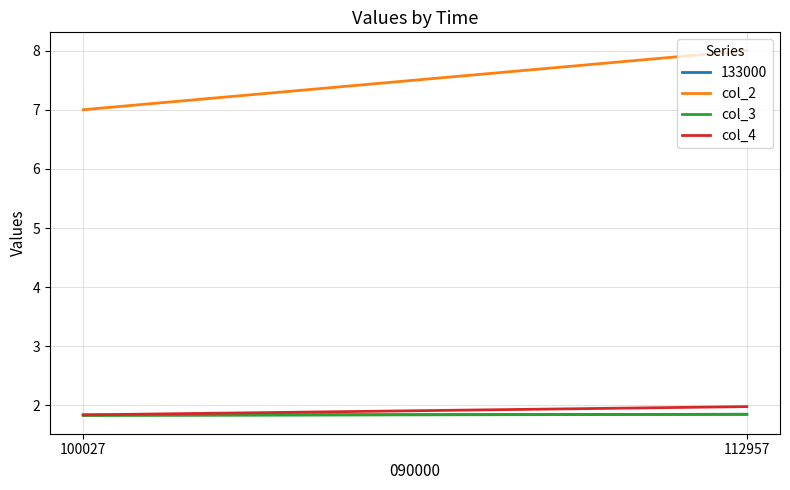

What is the value of the col_3 point at the 2nd from the left?

1.9